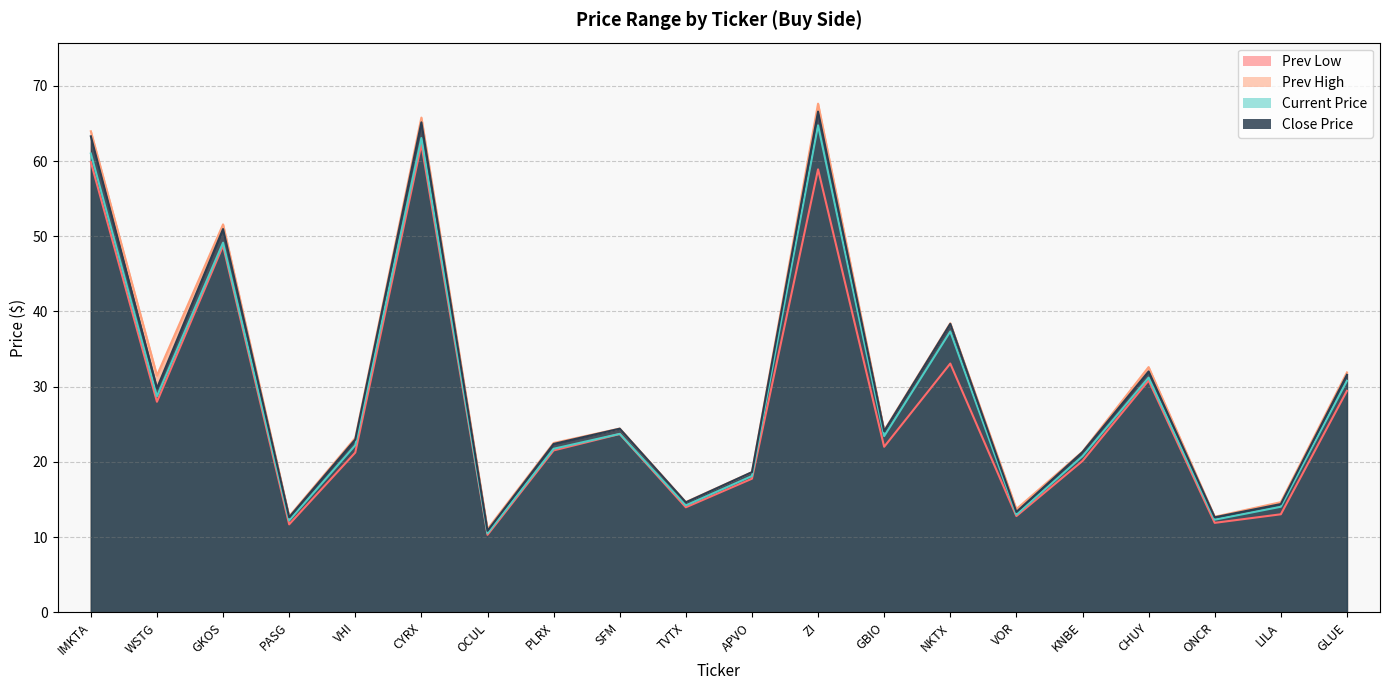

At which category does the chart reach its peak across all series?

ZI